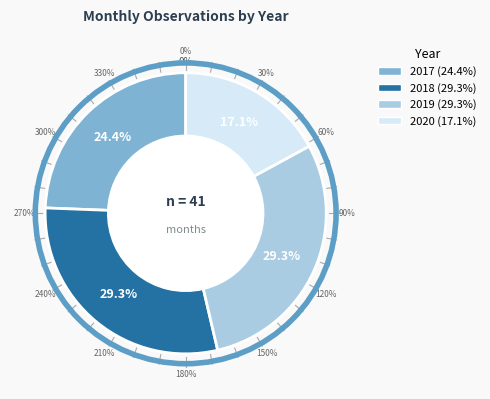

How many segments does this pie chart have?

4